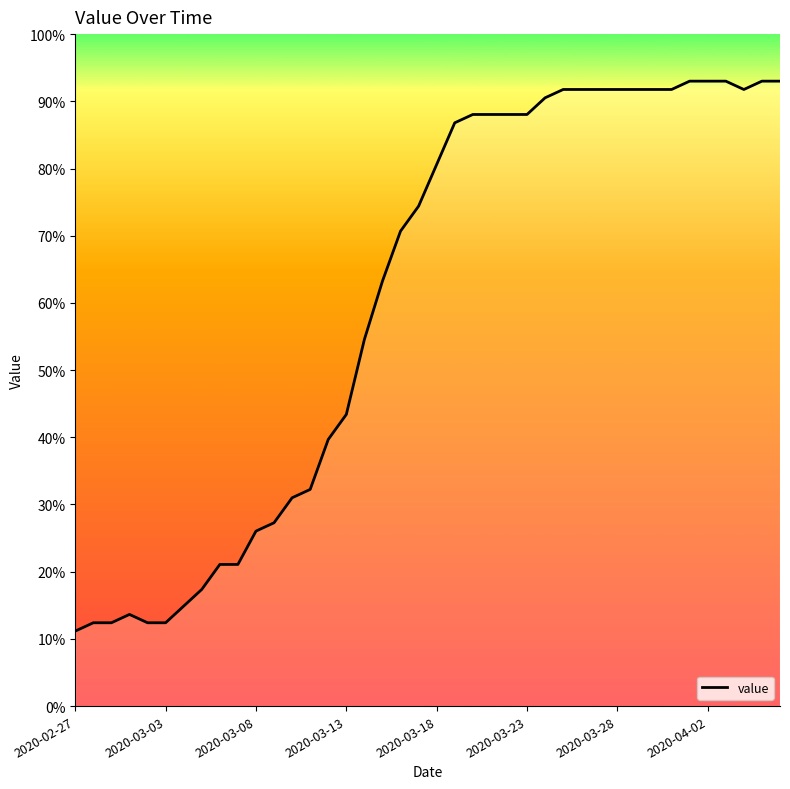

What is the value of the 15th point from the left?

39.7